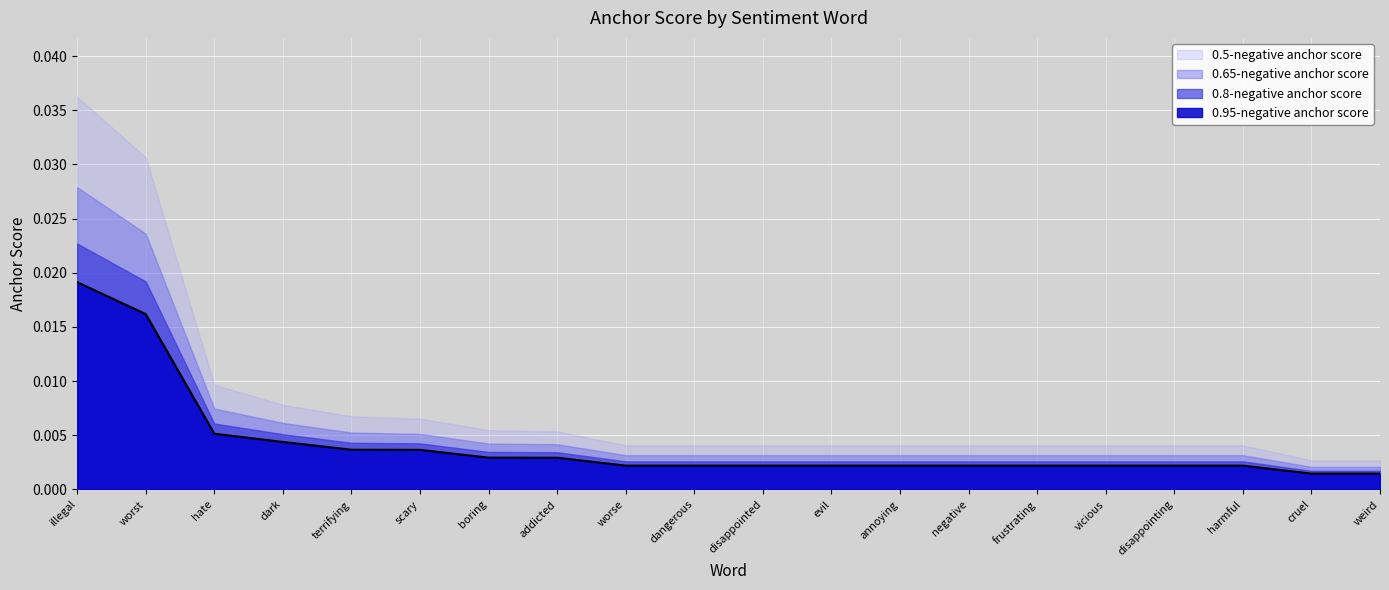

True or false: 0.5-negative anchor score has more than 1 points higher than both neighbors.

False